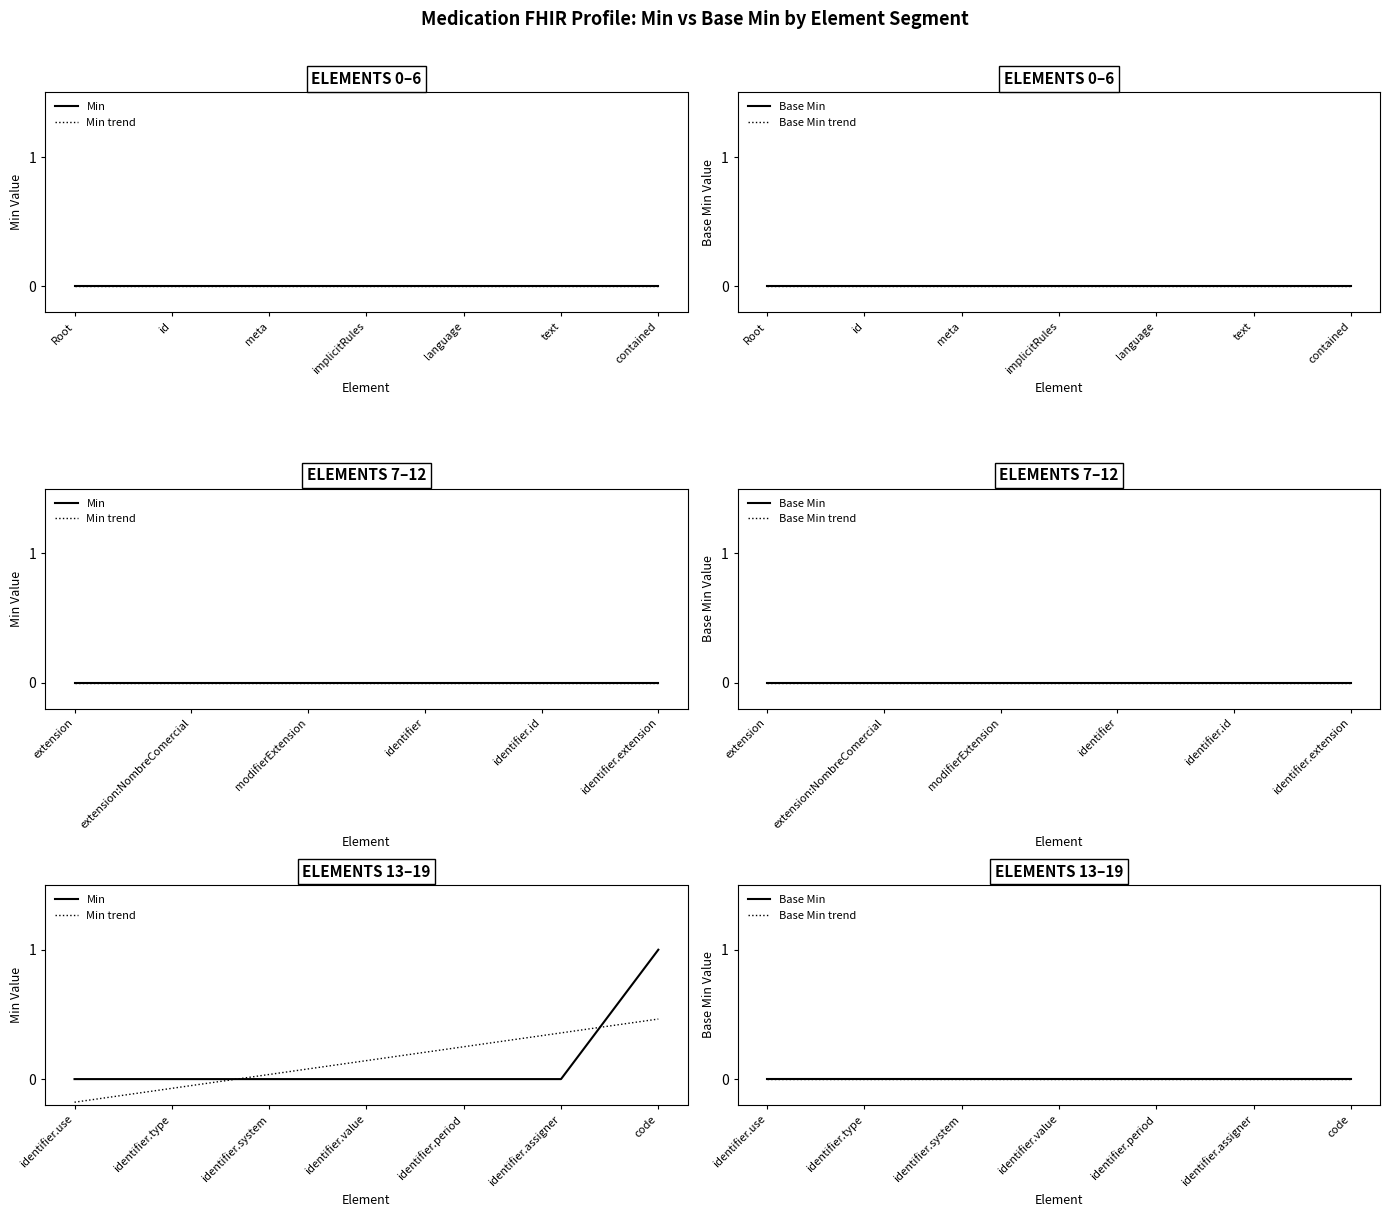

Is it true that Min equals 0 at 8?

False